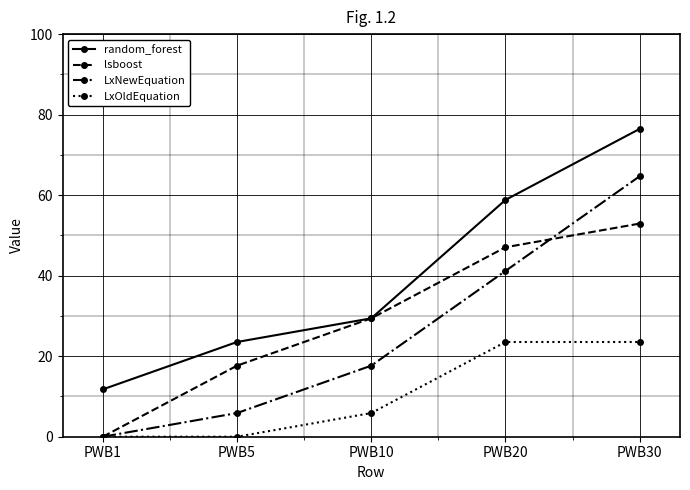

At PWB5, list the series in order from smallest to largest.

LxOldEquation, LxNewEquation, lsboost, random_forest